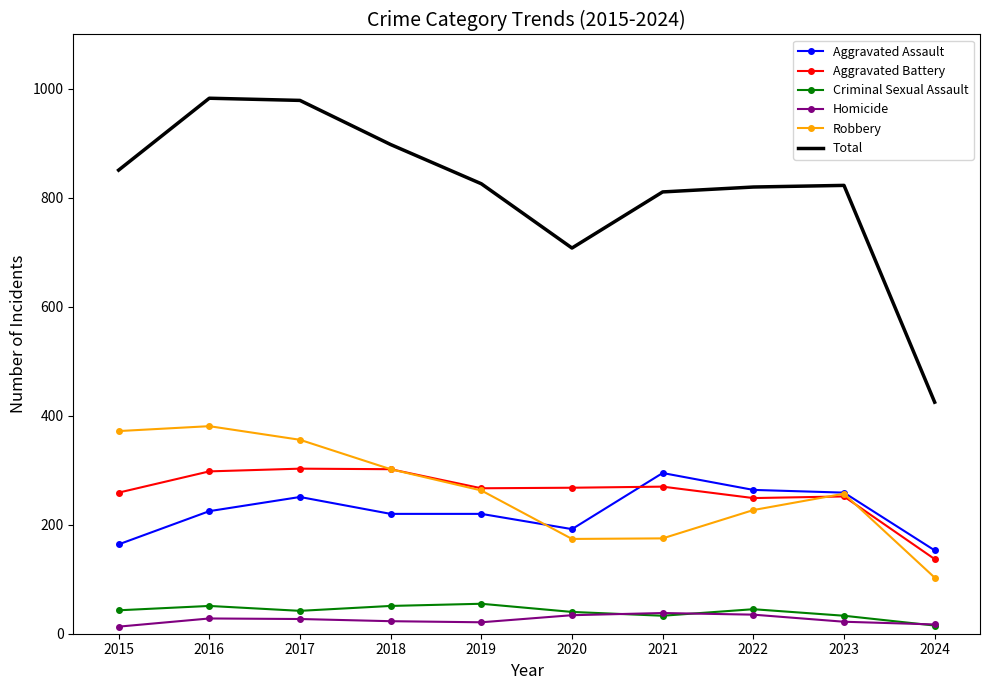

What is the highest value of the Homicide series?

38